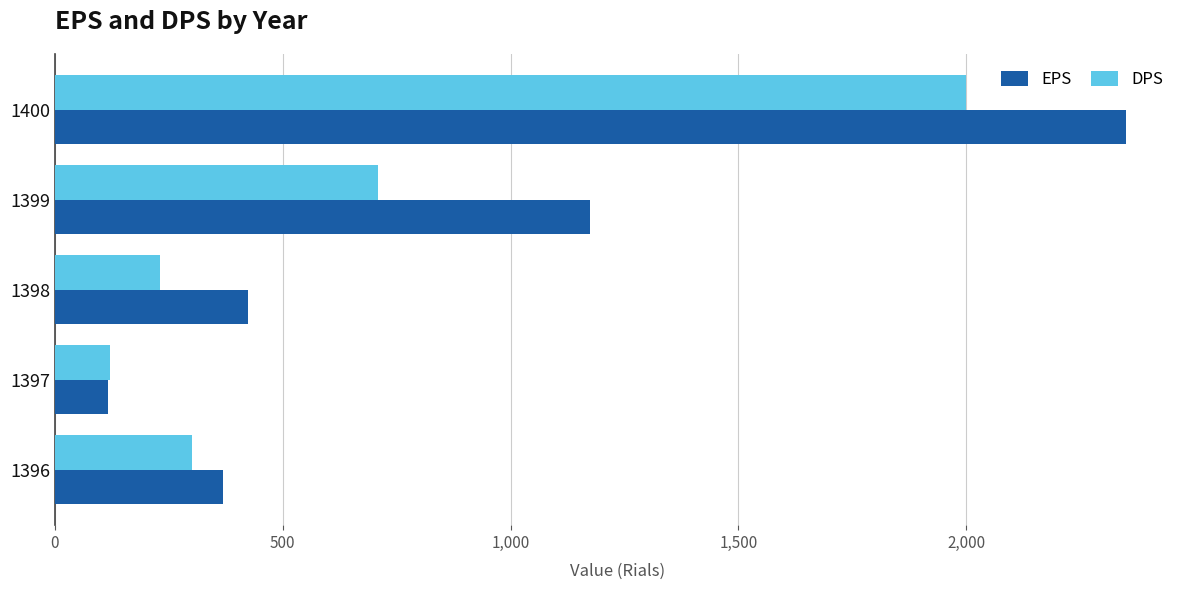

At which label is EPS closest to 1234?

1399